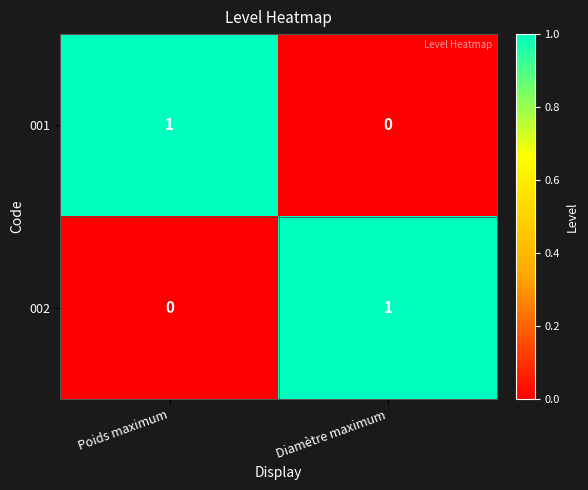

True or false: 002 has a value of 1 at Poids maximum.

False